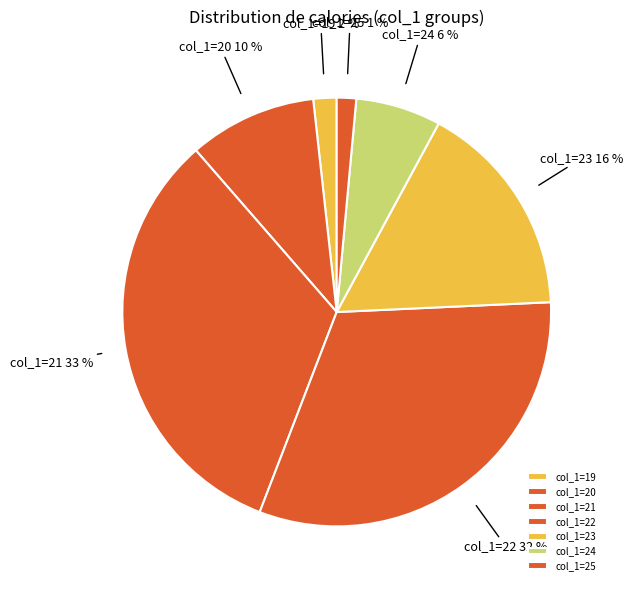

To the nearest percent, what is the average slice percentage?

14%